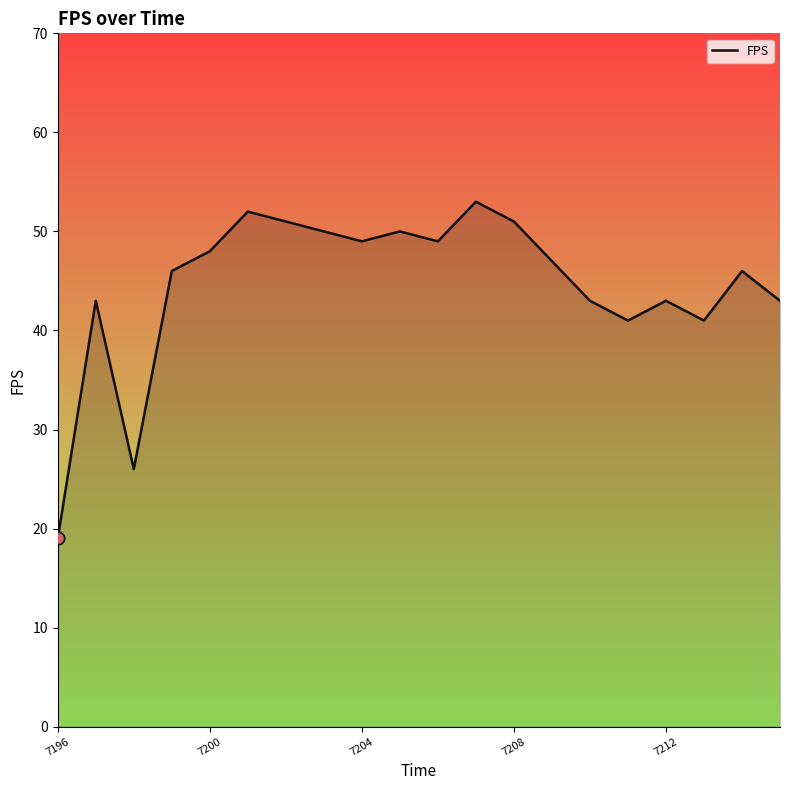

What is the difference between the maximum and minimum values?

34